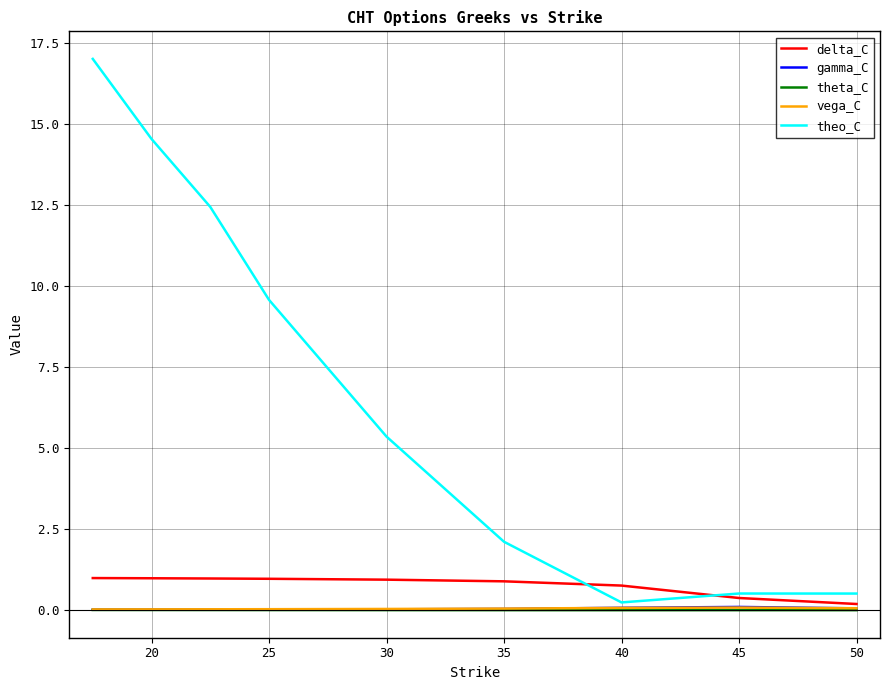

Which series has the largest range (max minus min)?

theo_C